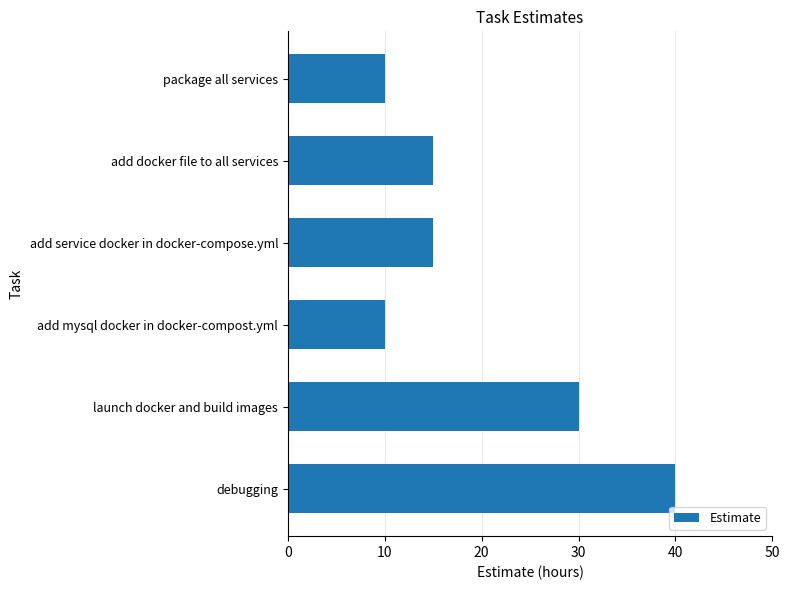

Where is the data nearest to the value 25?

launch docker and build images